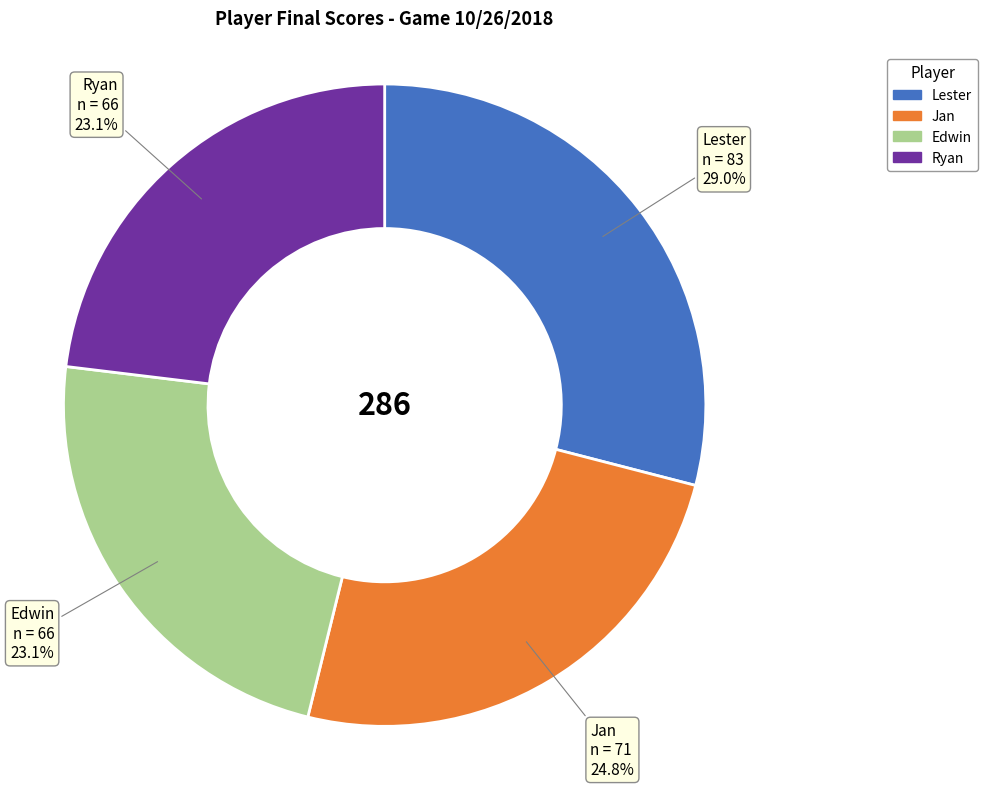

To the nearest percent, what is the average slice percentage?

25%